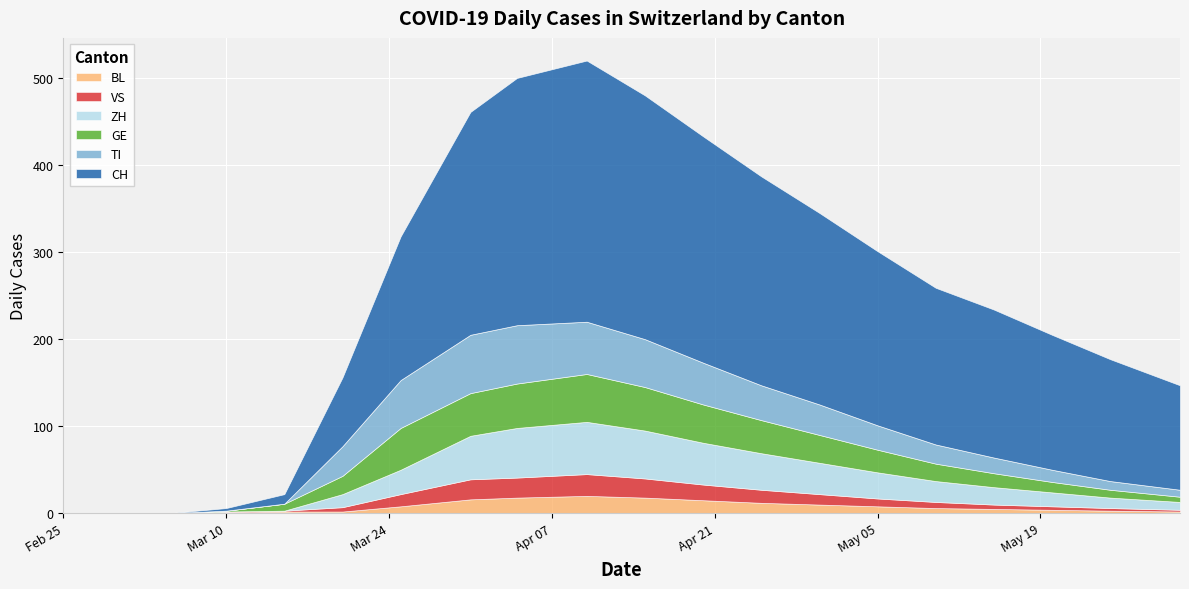

Read the TI value at 2020-04-15.

55